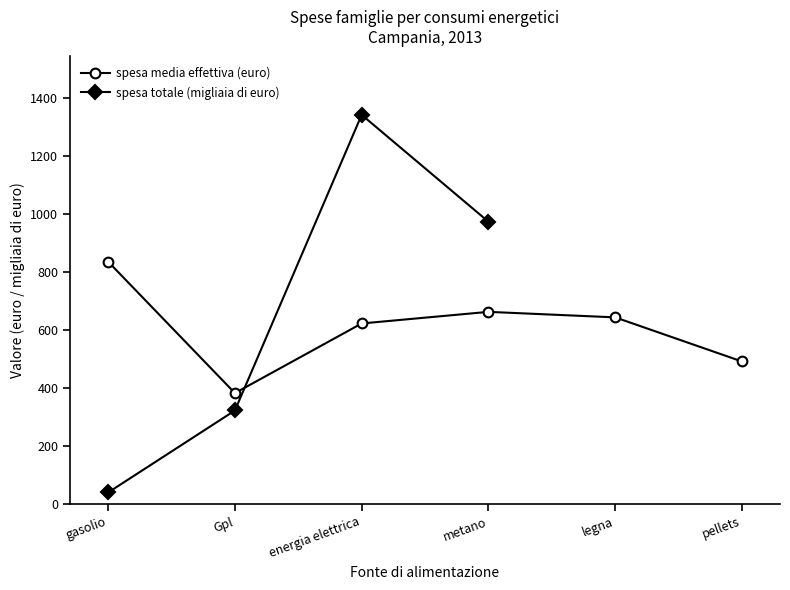

What is the average value of the spesa media effettiva (euro) series?

606